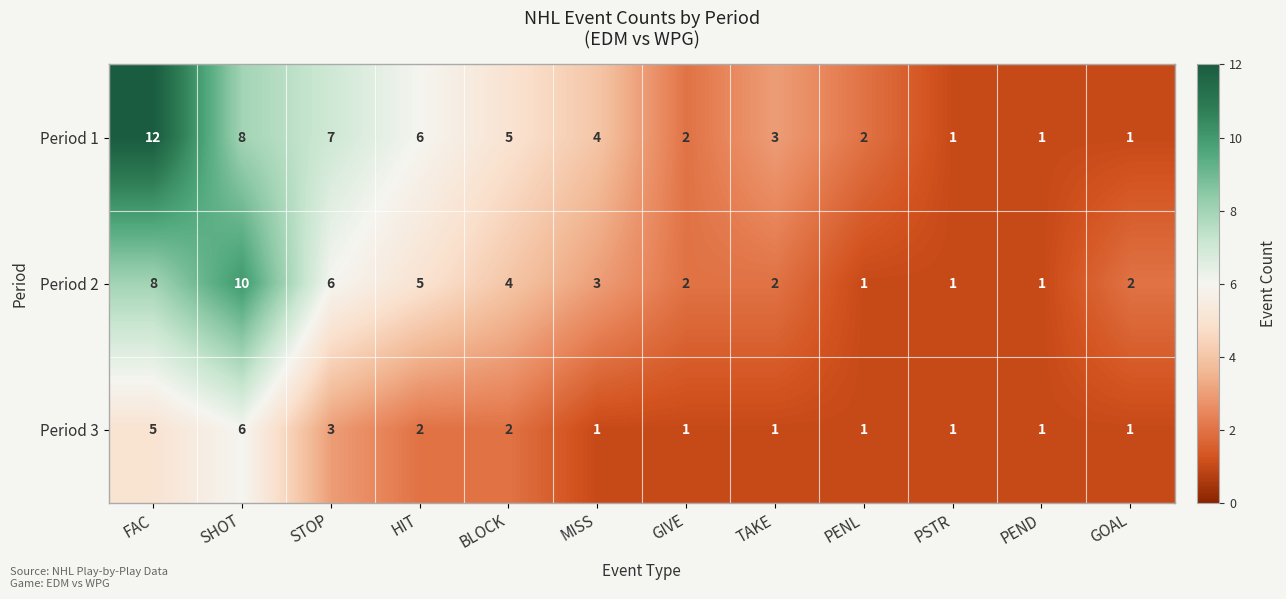

Rank the series at STOP from highest to lowest value.

Period 1, Period 2, Period 3